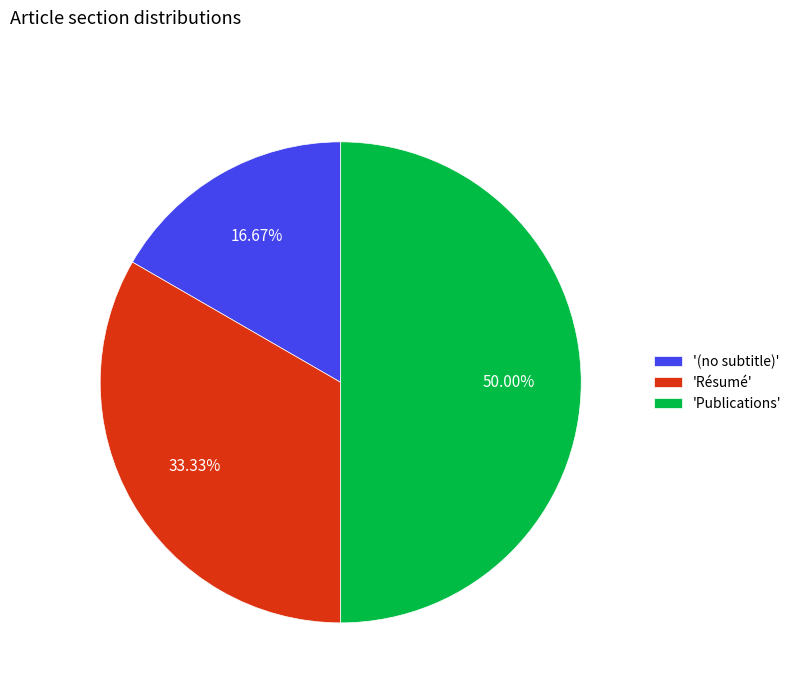

Count the number of slices in the pie.

3